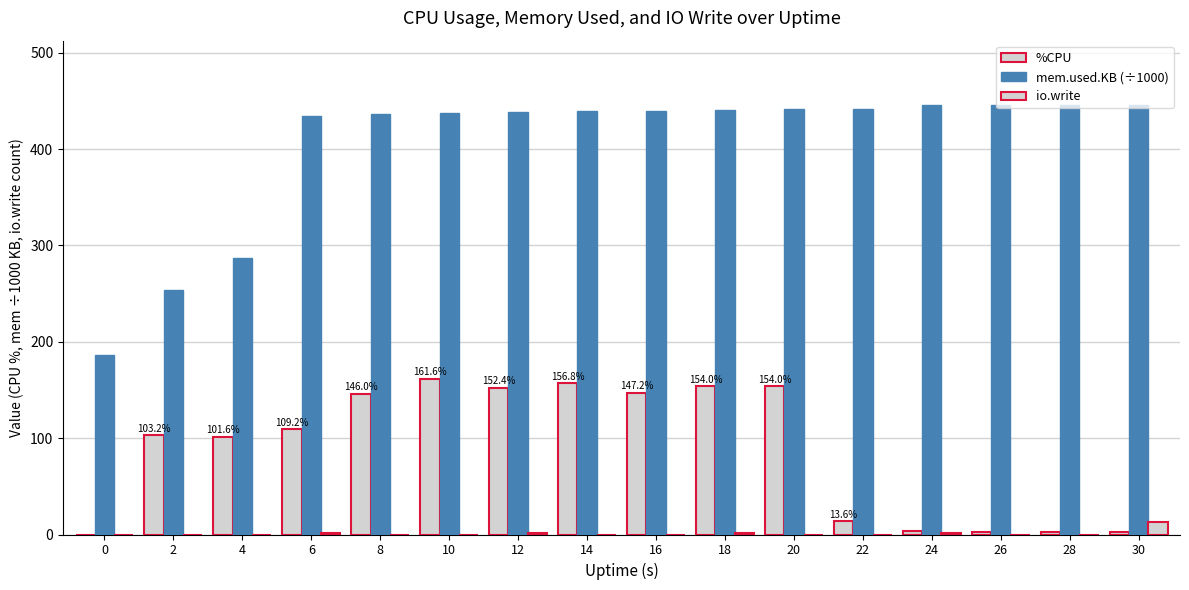

The %CPU series shows 154.0 at 20. True or false?

True